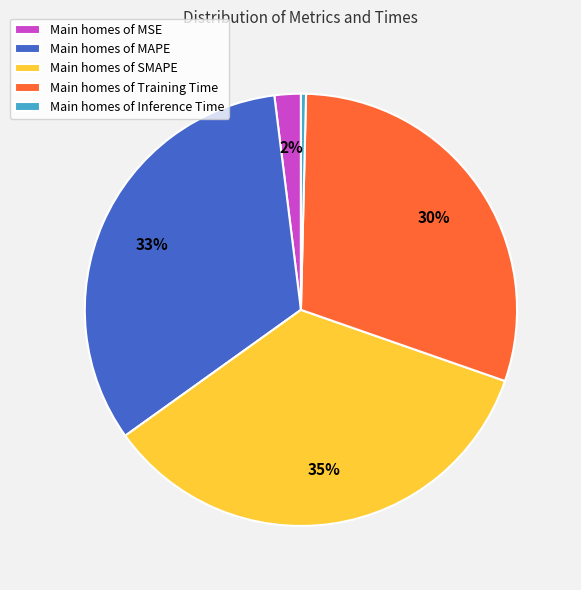

Is it true that Main homes of MSE is 13% of the pie?

False